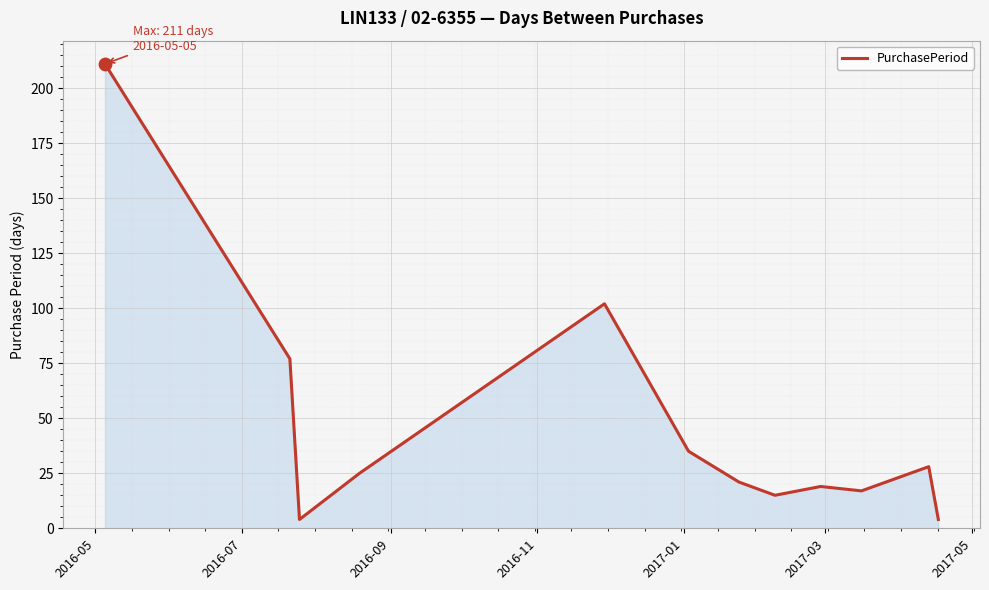

What is the greatest value displayed?

211